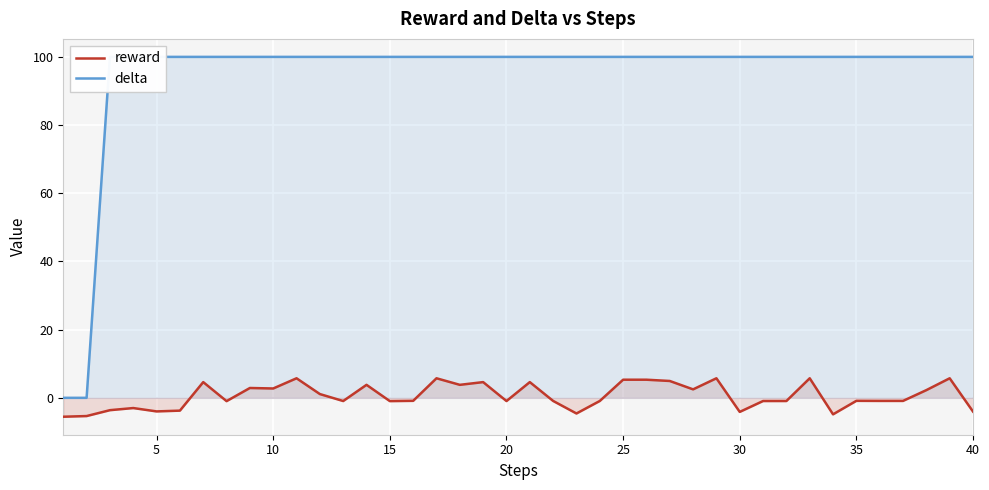

What is the lowest value of the reward series?

-5.5